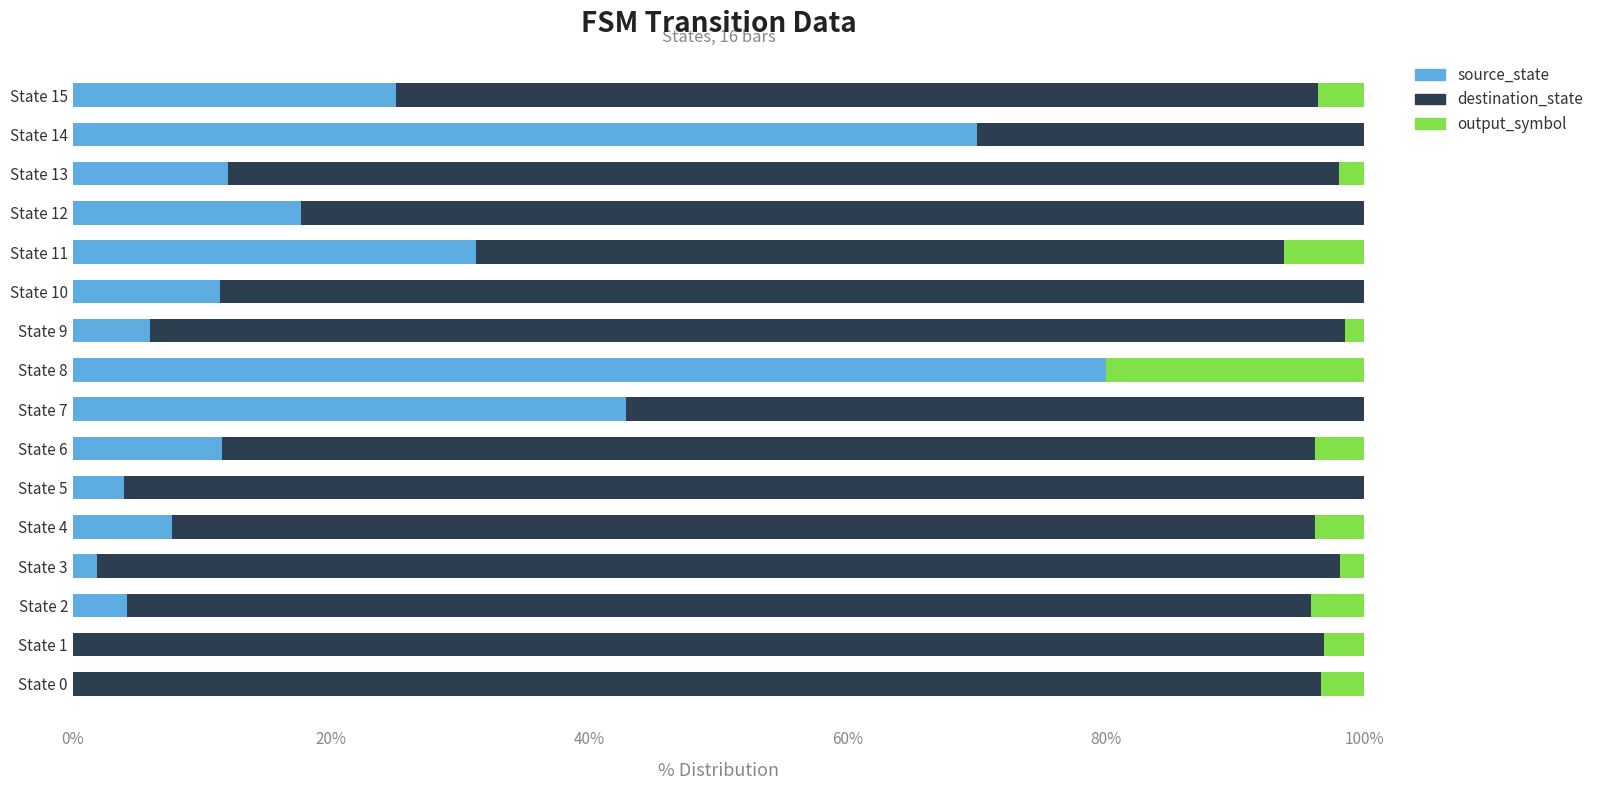

The value of source_state at State 1 is 41.8. True or false?

False